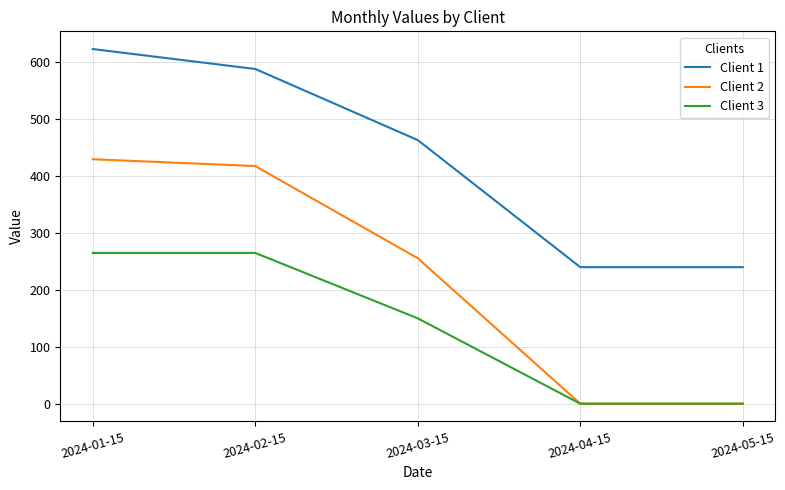

How many values in the Client 2 series are below 255?

2